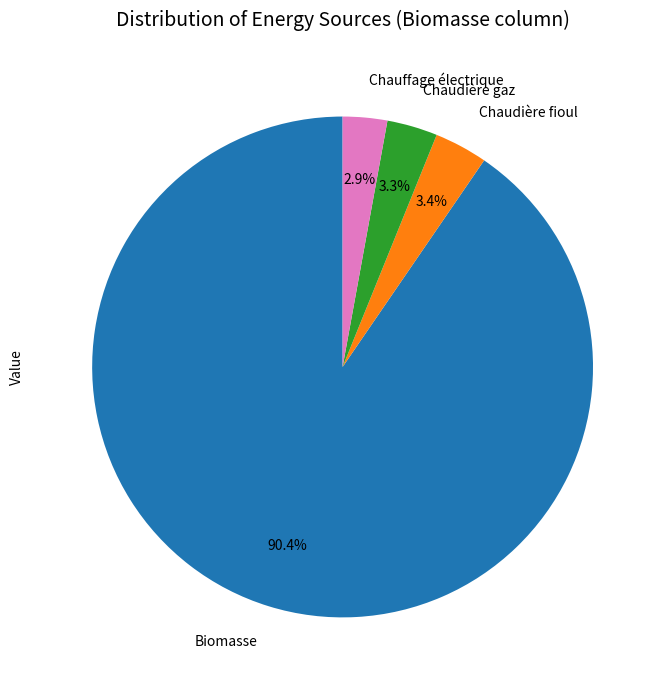

How many segments does this pie chart have?

4